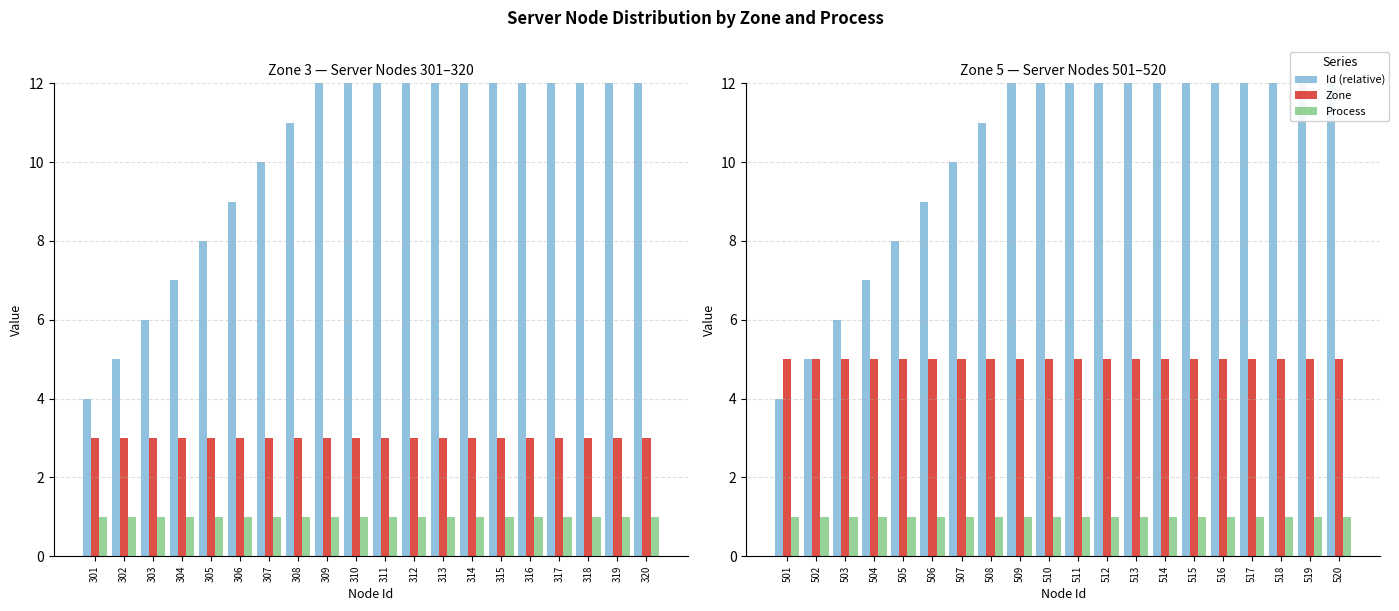

Does the chart contain stacked bars?

No